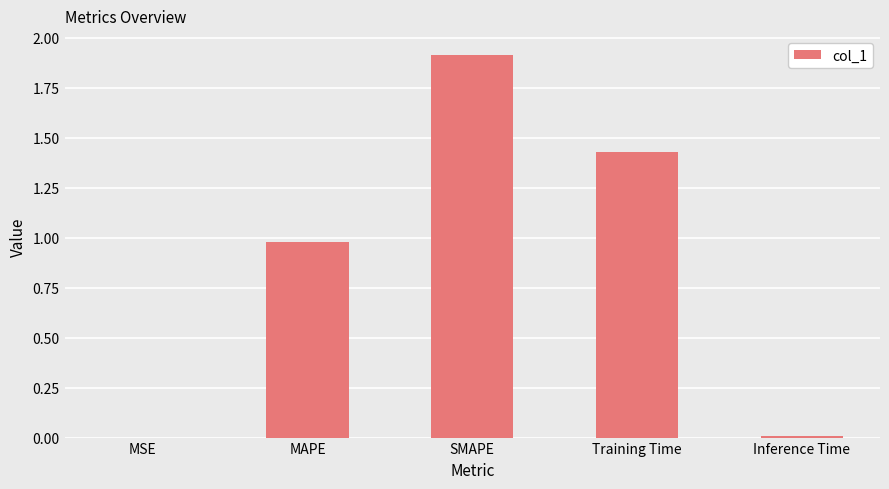

How many distinct data groups are displayed?

1